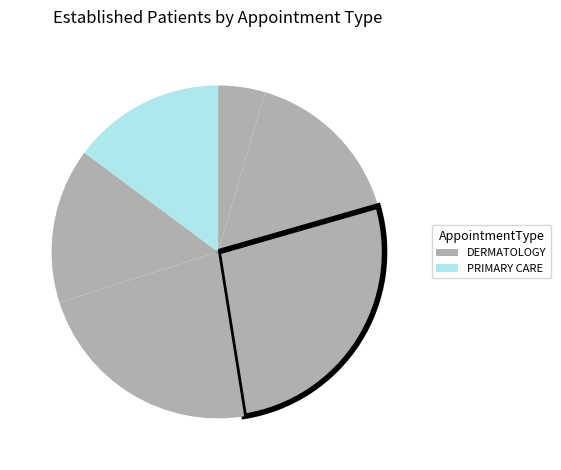

Count the number of slices in the pie.

6